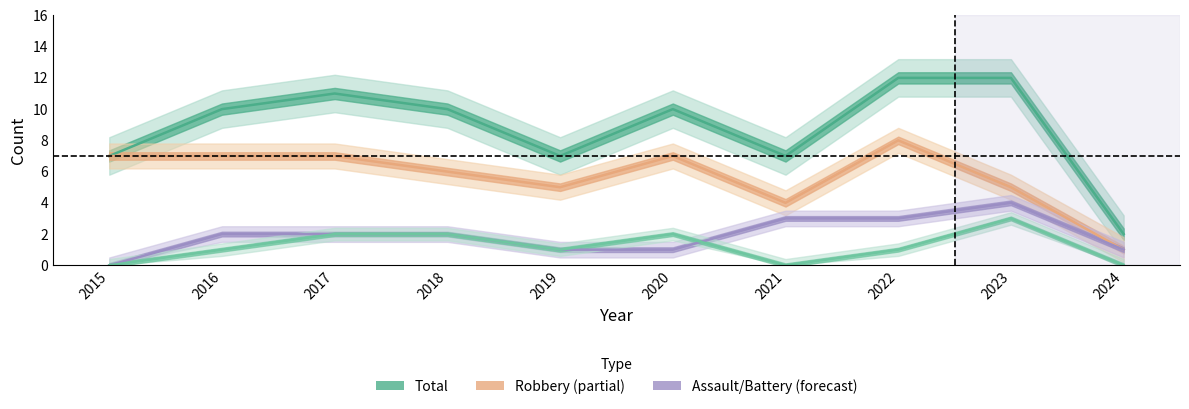

List the series in order of their peak value, lowest first.

Aggravated Assault, Aggravated Battery, Robbery, Total